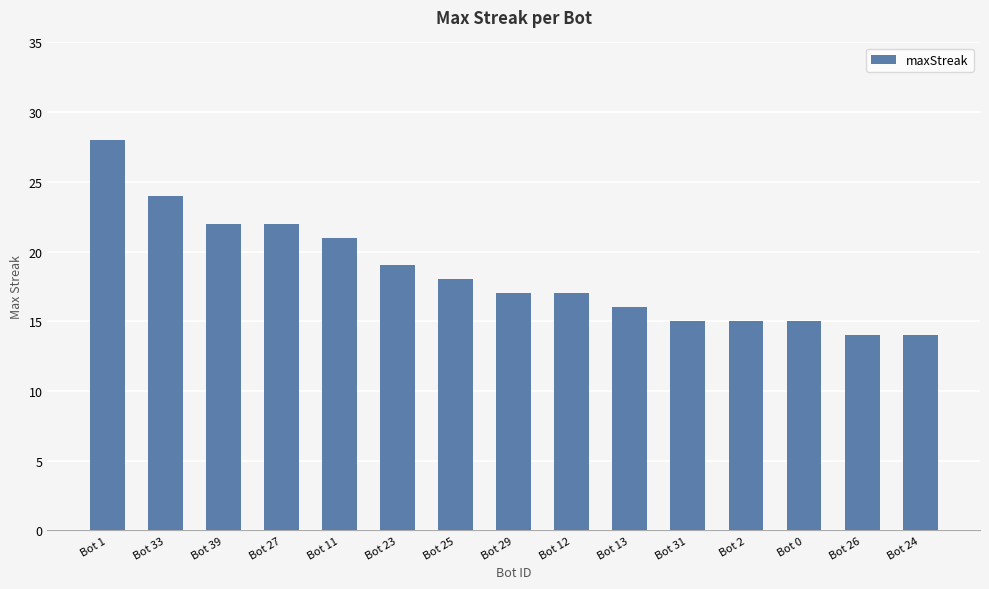

Reading left to right, transcribe all the data shown in this chart.

Bot 1=28	Bot 33=24	Bot 39=22	Bot 27=22	Bot 11=21	Bot 23=19	Bot 25=18	Bot 29=17	Bot 12=17	Bot 13=16	Bot 31=15	Bot 2=15	Bot 0=15	Bot 26=14	Bot 24=14